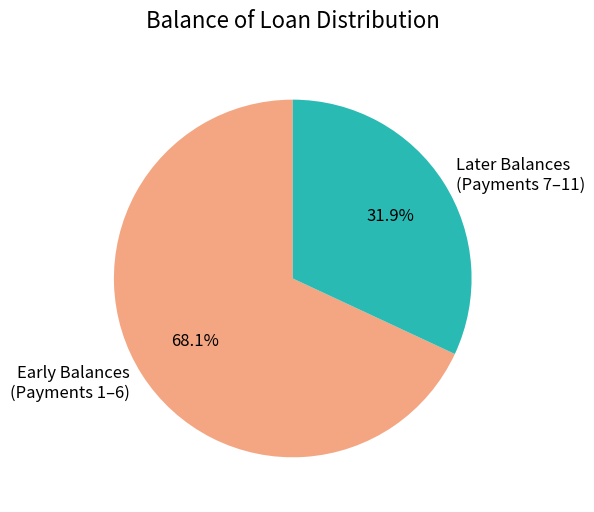

What is the total percentage of Early Balances (Payments 1–6) and Later Balances (Payments 7–11)?

100.0%